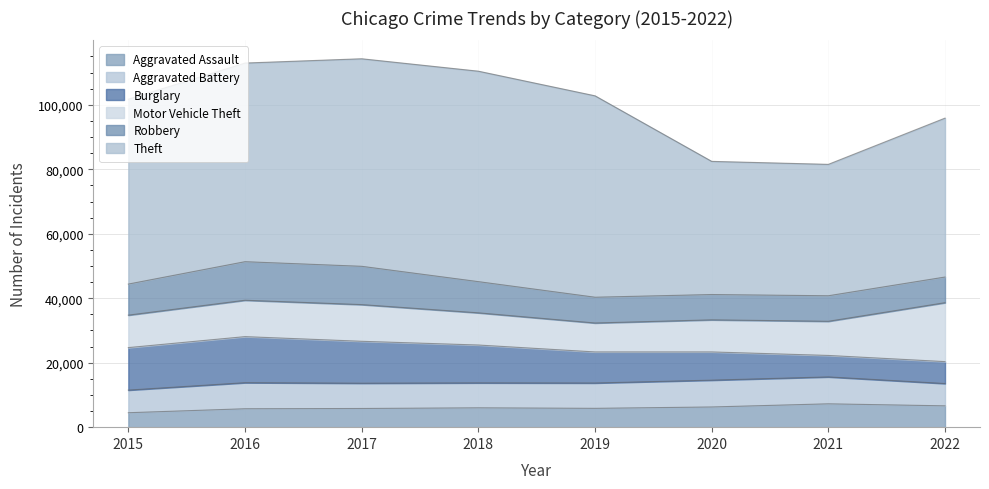

How many lines are shown in the chart?

6